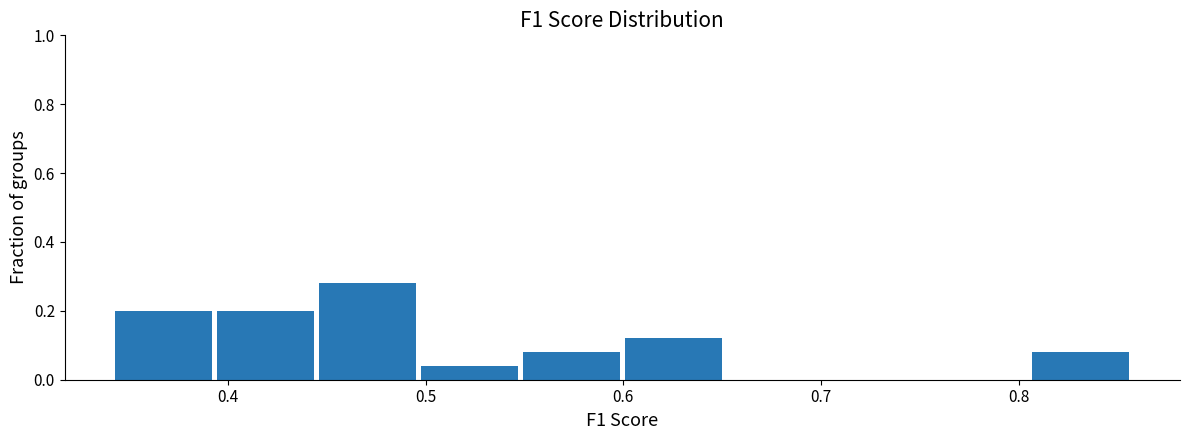

Reading left to right, list every bar in this chart as the range it spans on the x-axis followed by its height. Neither the bar edges nor the heights are printed on the chart, so give them approximately, as read against the axes.

0.34 to 0.39: 0.20
0.39 to 0.44: 0.20
0.44 to 0.50: 0.28
0.50 to 0.55: 0.04
0.55 to 0.60: 0.08
0.60 to 0.65: 0.12
0.65 to 0.70: 0
0.70 to 0.75: 0
0.75 to 0.81: 0
0.81 to 0.86: 0.08